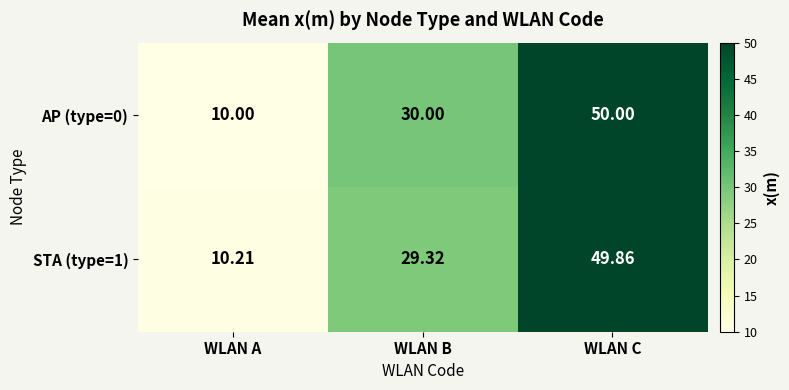

Which category has the highest value across all series?

WLAN C